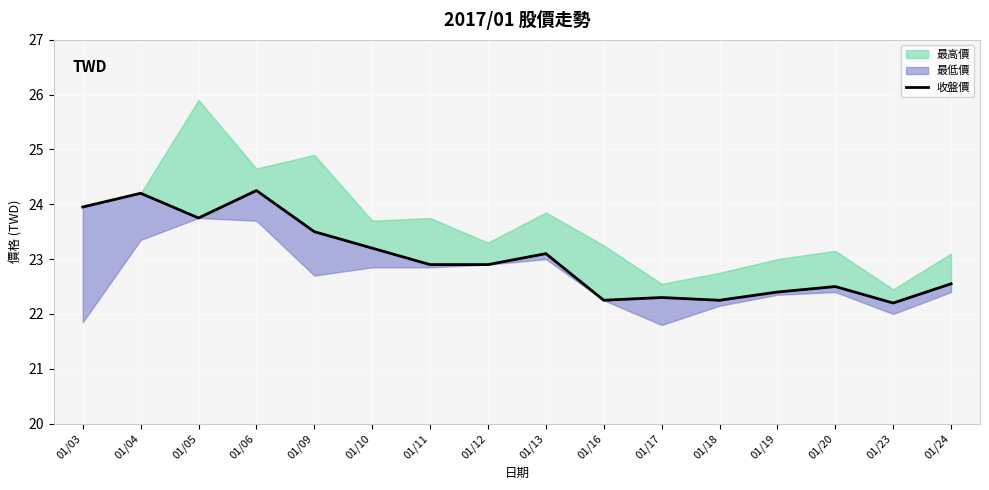

What is the average value?

23.0